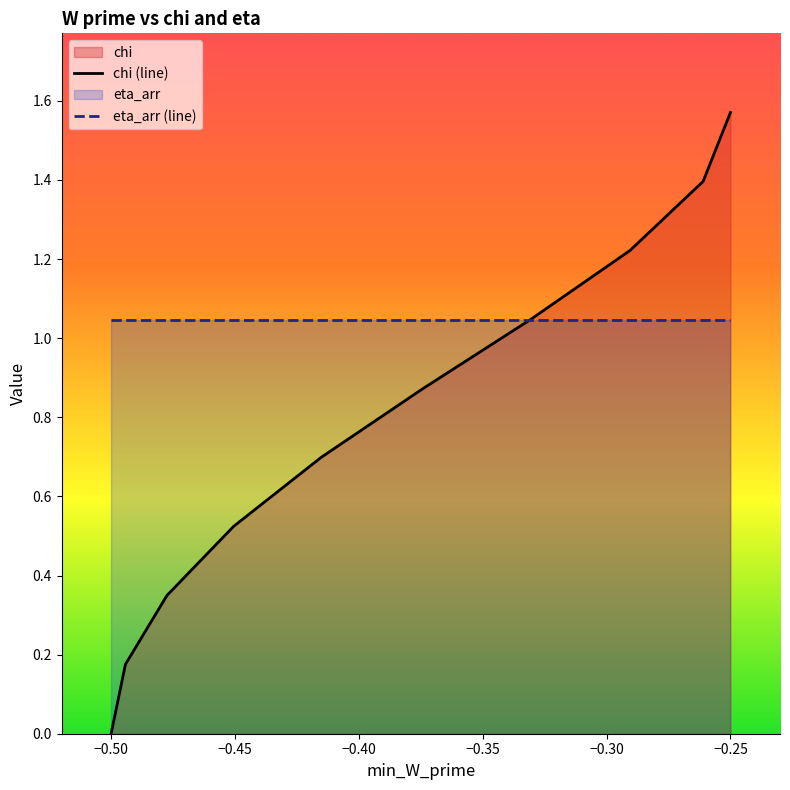

Which series has the largest range (max minus min)?

chi (line)